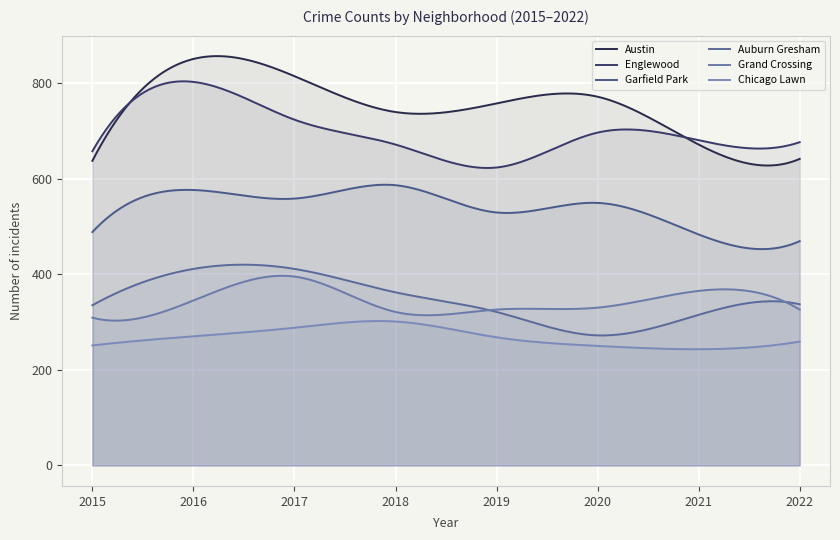

Where is the first local minimum for Garfield Park?

2017